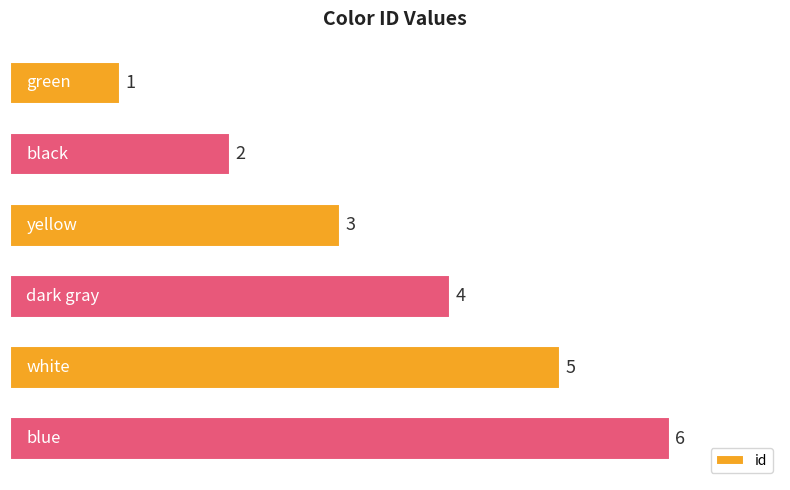

What is the value of the 4th bar from the top?

4